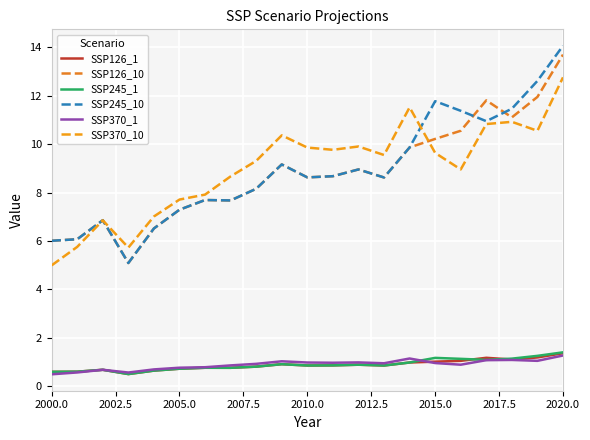

How many lines are shown in the chart?

6